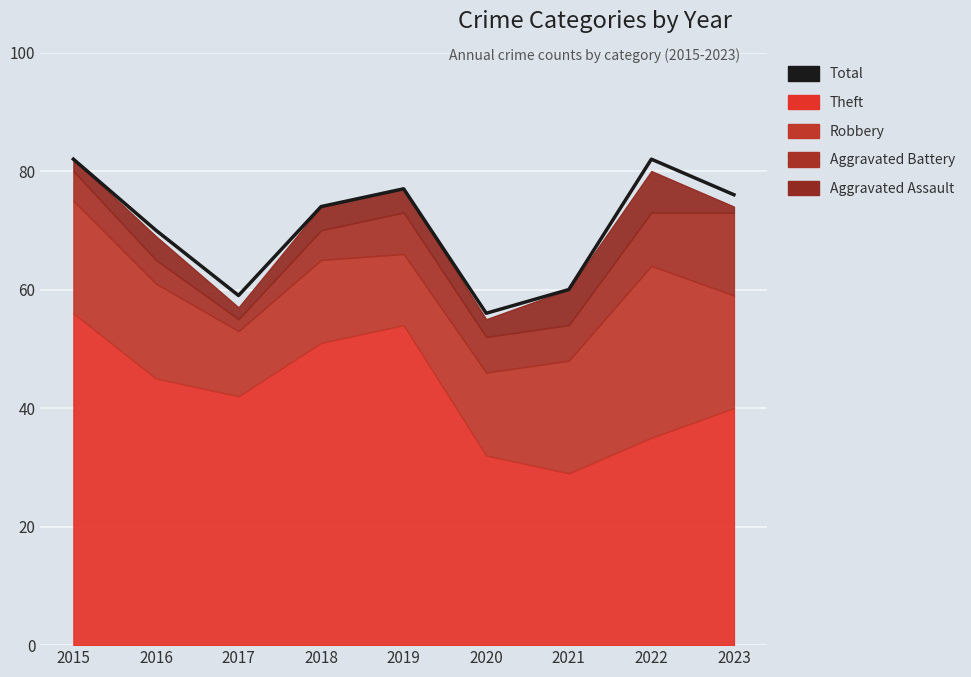

Where is the first local maximum?

2019